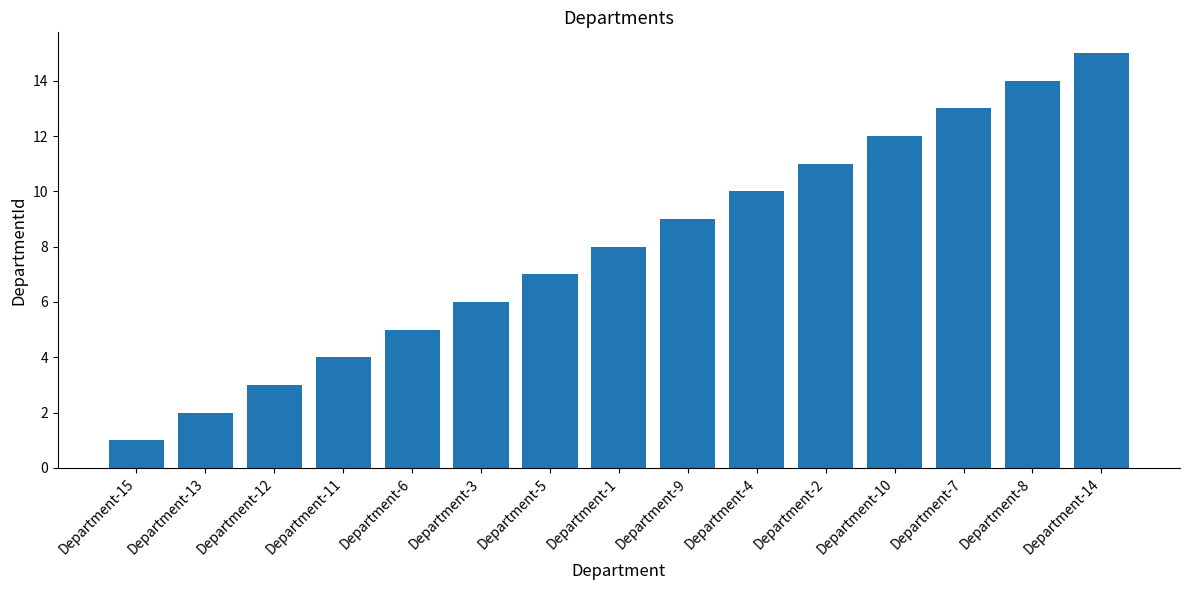

Is it true that the value at Department-3 is 6?

True